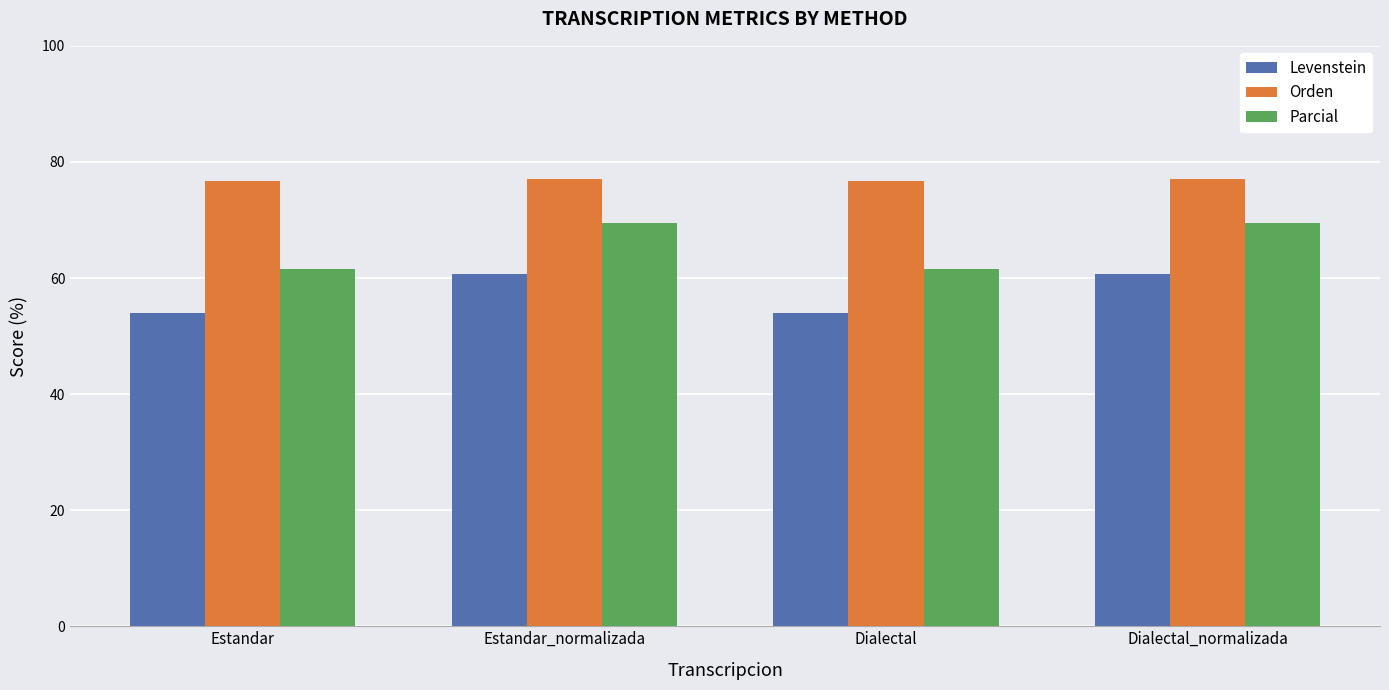

How many data points in Orden are less than 77?

2